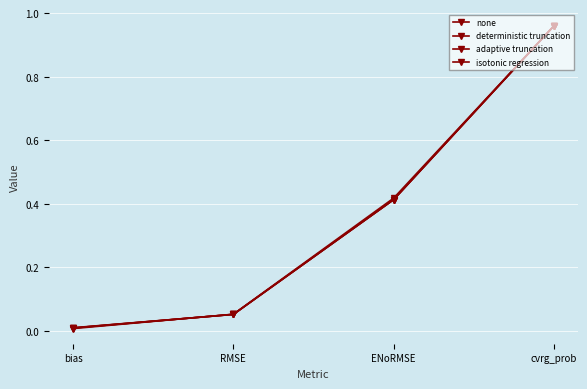

True or false: adaptive truncation has more than 2 interior local peaks.

False